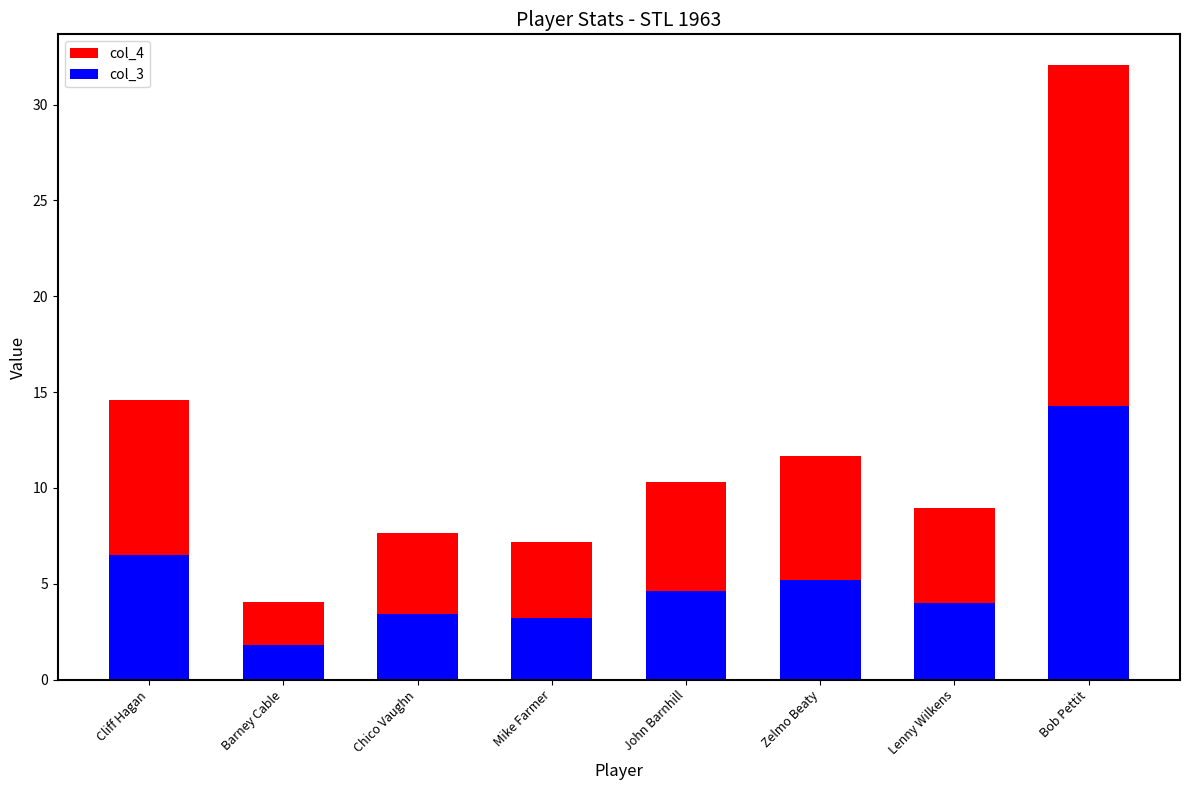

Are the bars horizontal?

No